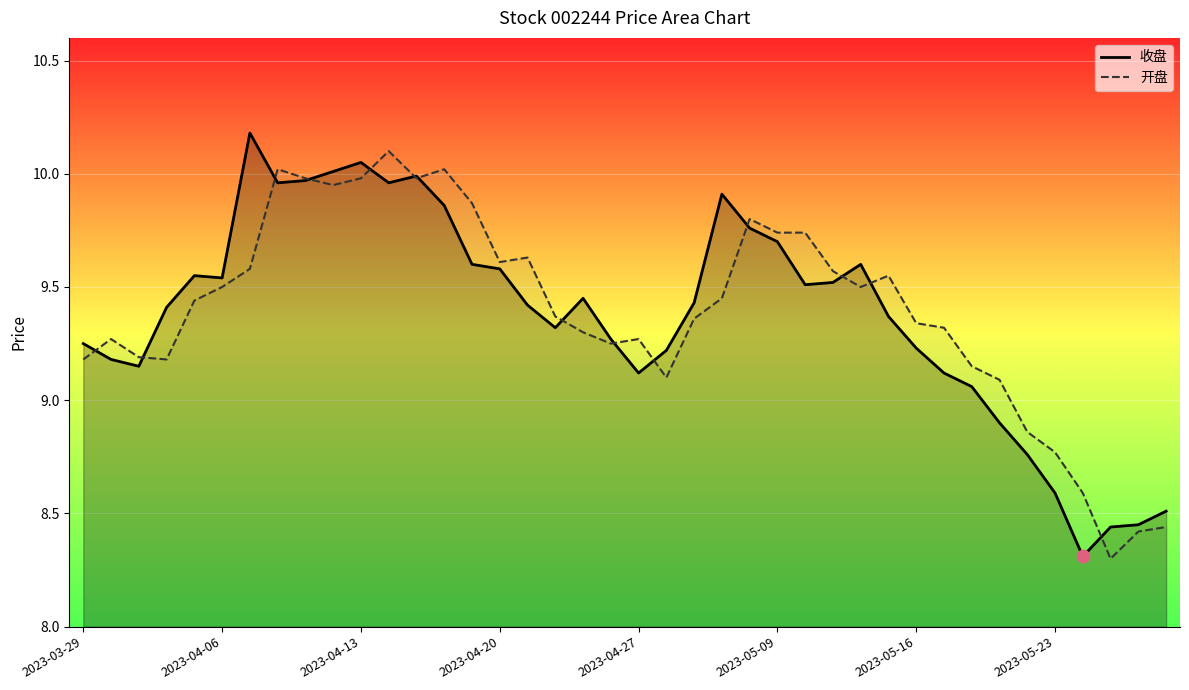

What are all the series names shown in the legend?

收盘, 开盘